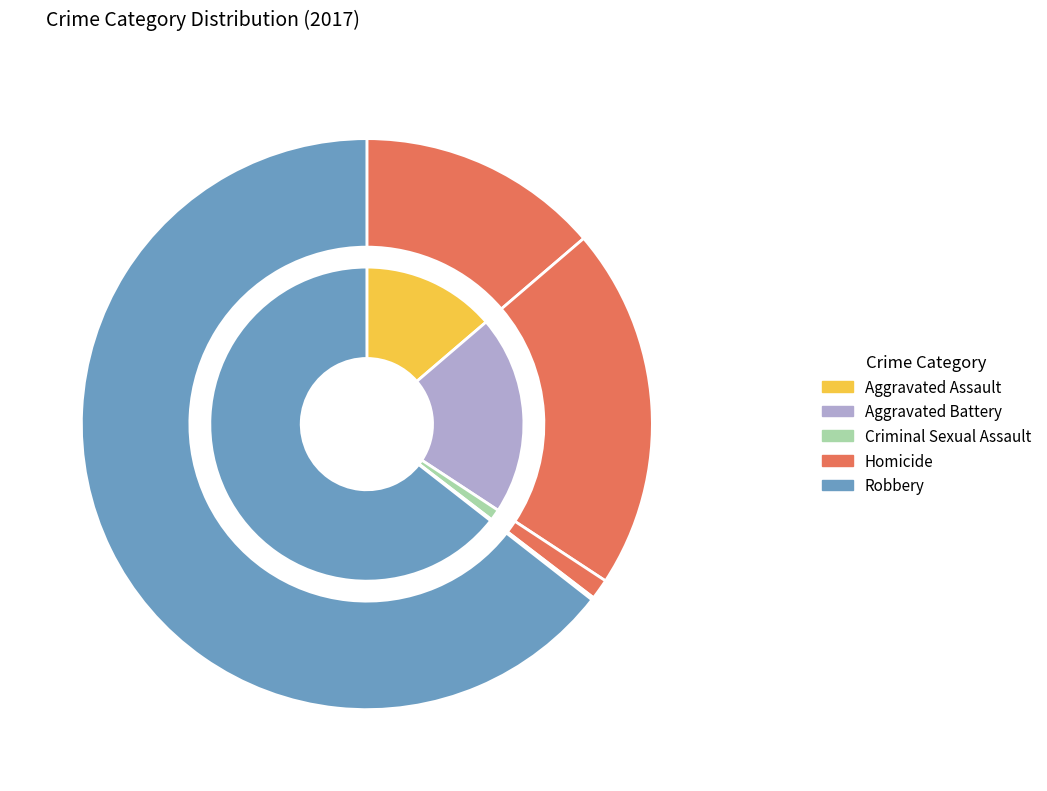

To the nearest percent, what is the difference between the largest and smallest slice percentages?

64%